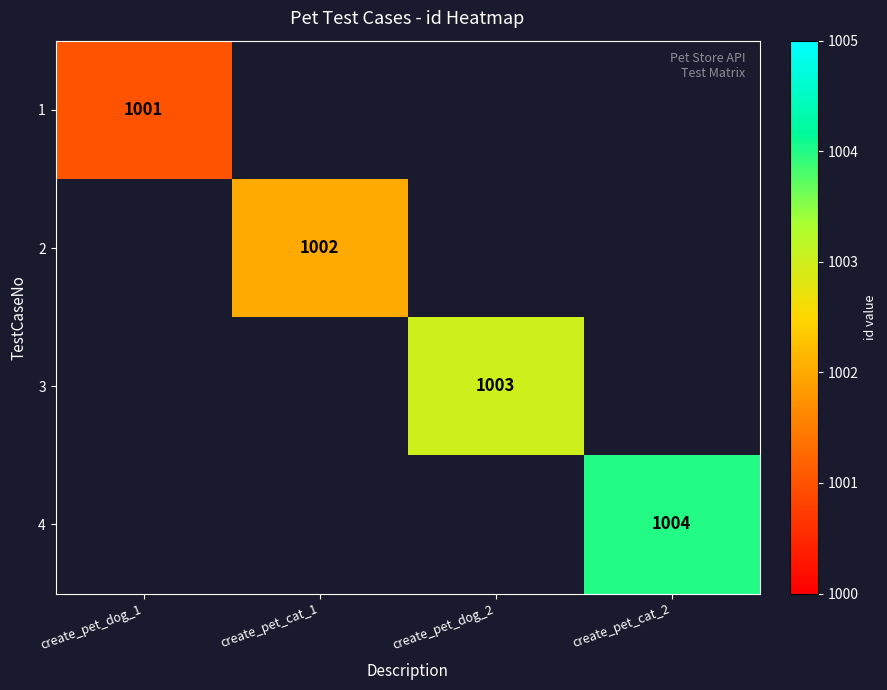

Which label corresponds to the smallest value in the chart?

create_pet_dog_1